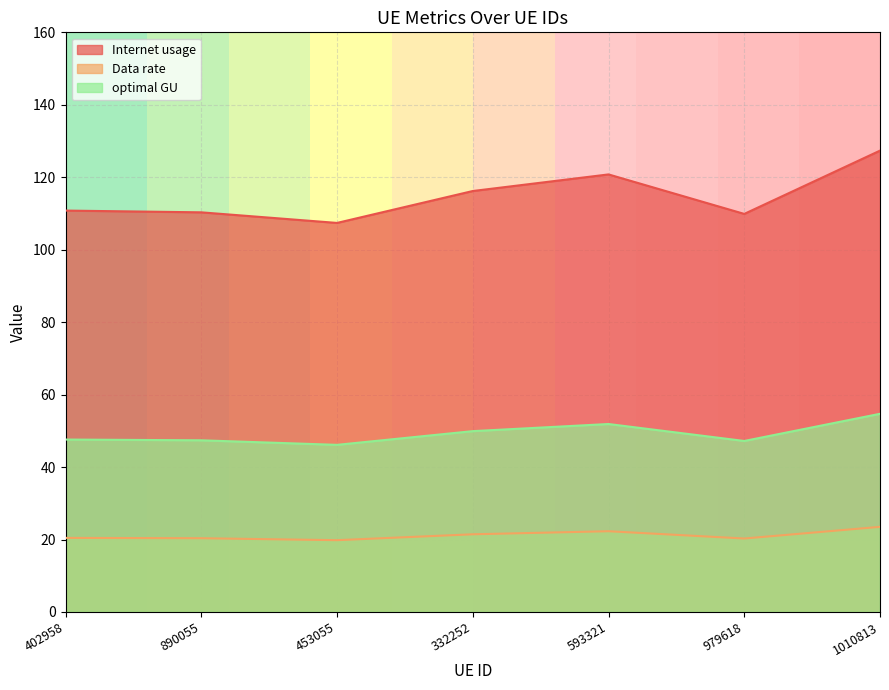

How many interior local valleys does the optimal GU series have?

2